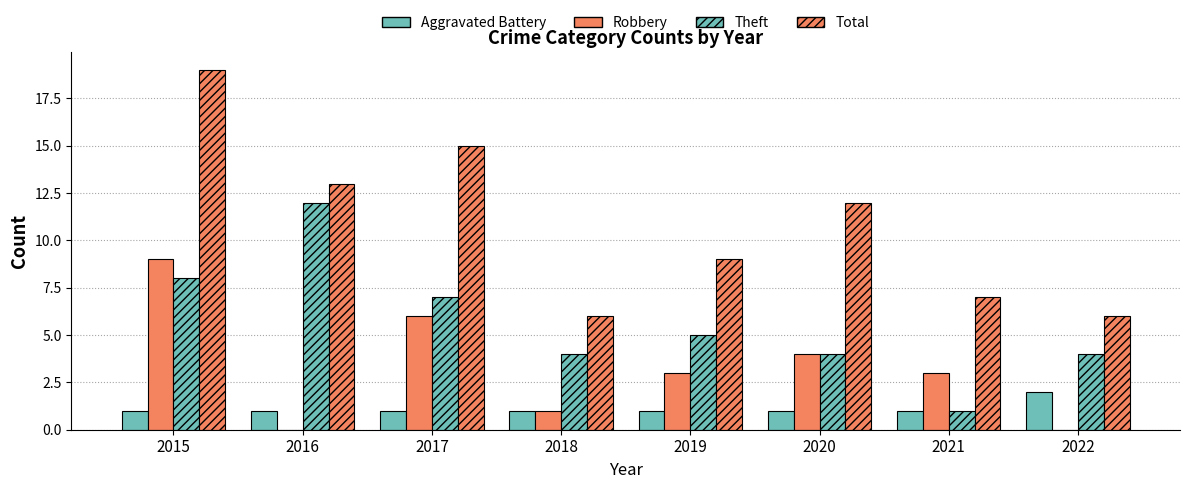

What is the difference between the maximum and minimum values in the Aggravated Battery series?

1